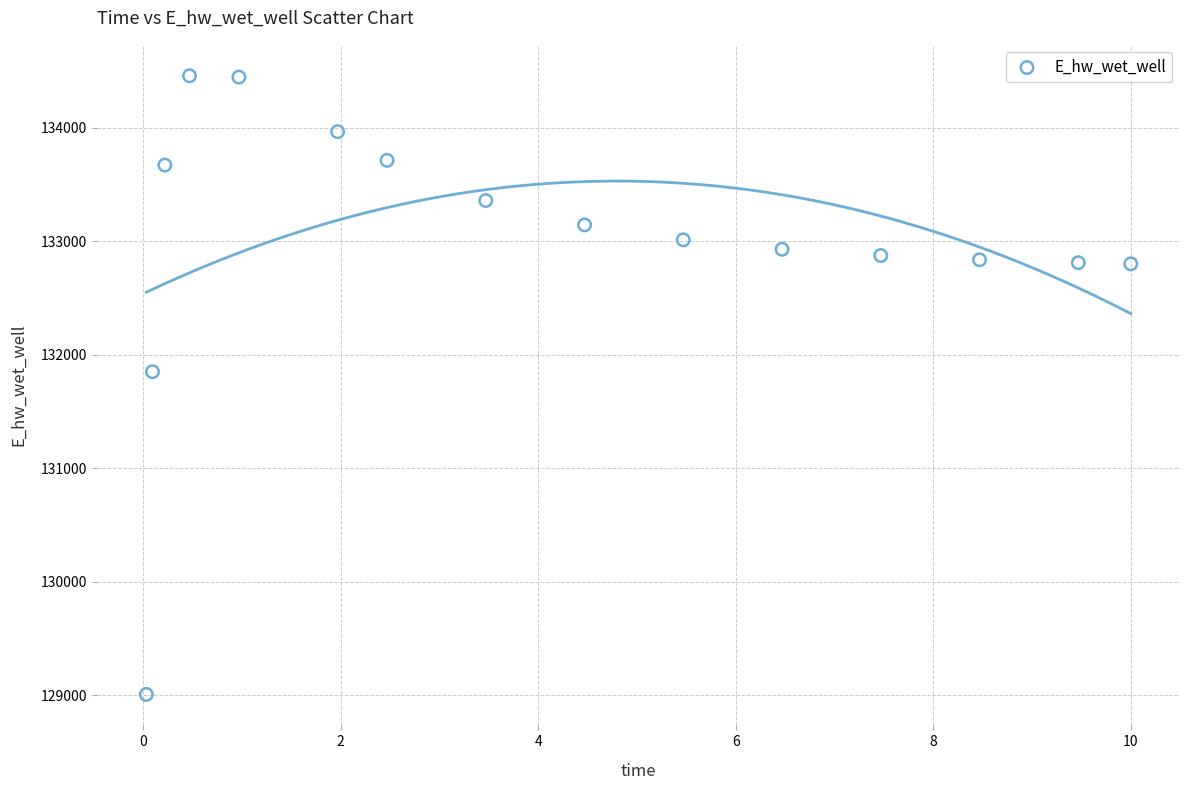

What is the range of X values (max minus min)?

10.0